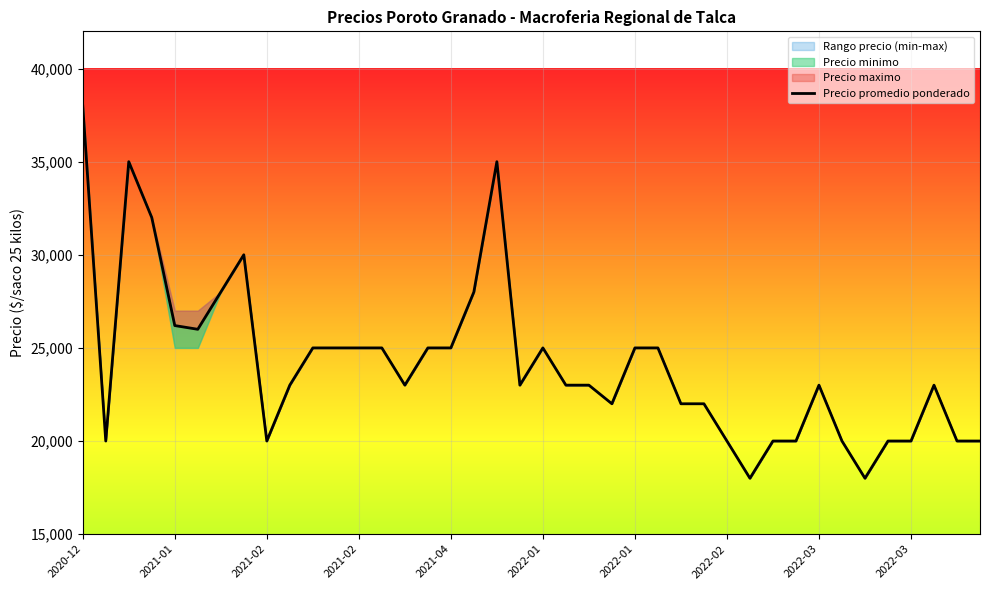

The chart shows a value of 25000 at 15. True or false?

True